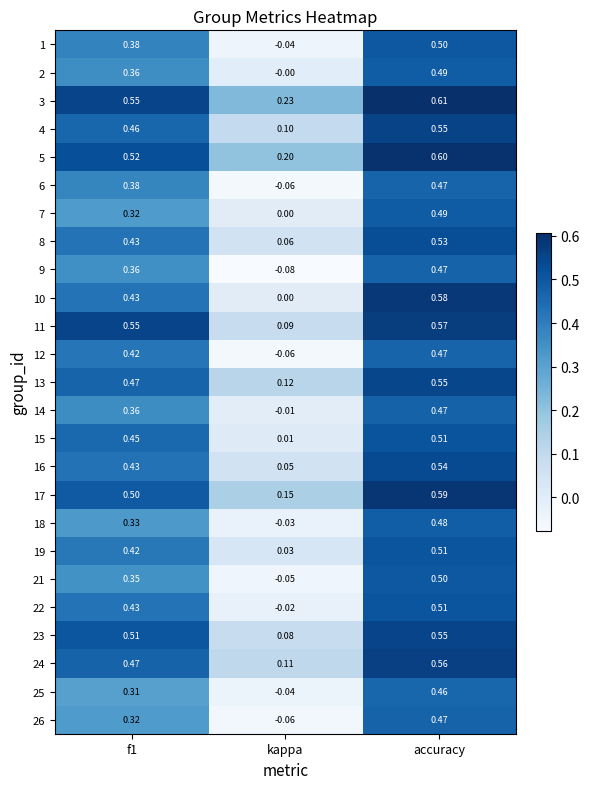

At which label is 12 closest to 0?

kappa